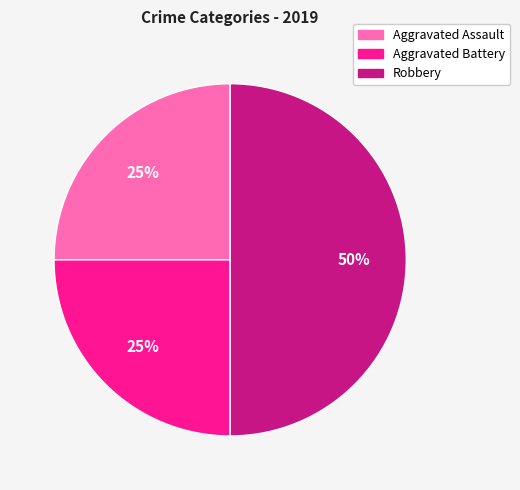

Do Robbery and Aggravated Battery together represent more than half of the pie?

Yes